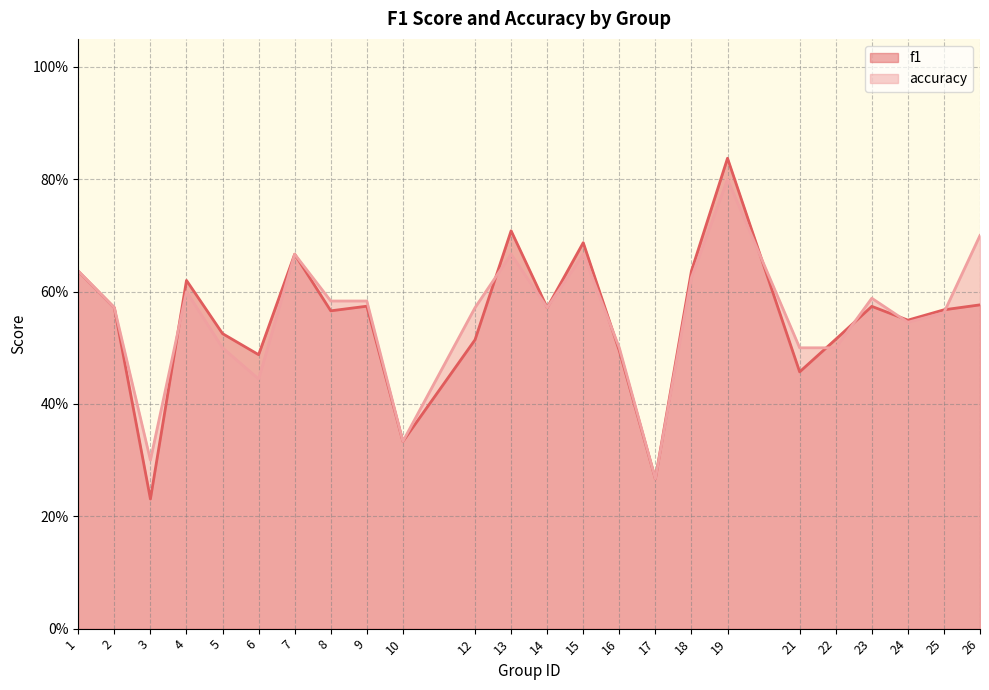

What is the difference between the accuracy values at 4 and 19?

0.2